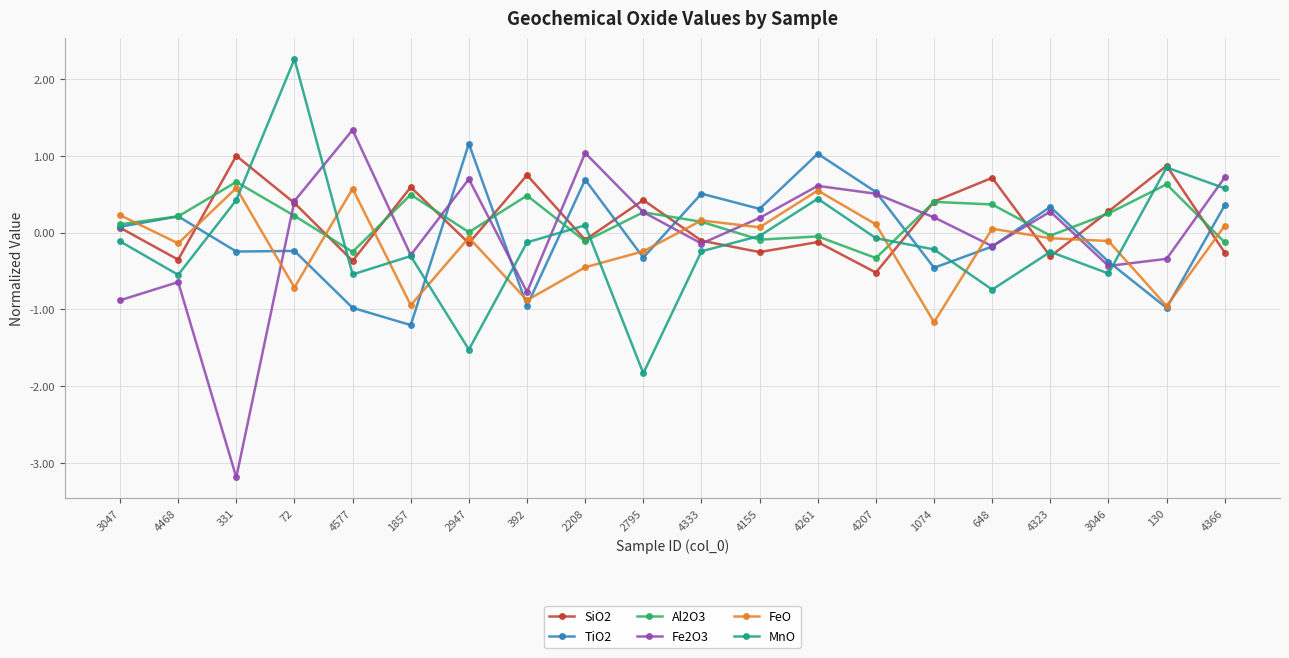

Is the value of SiO2 at 4333 greater than the value of Fe2O3 at 4207?

No